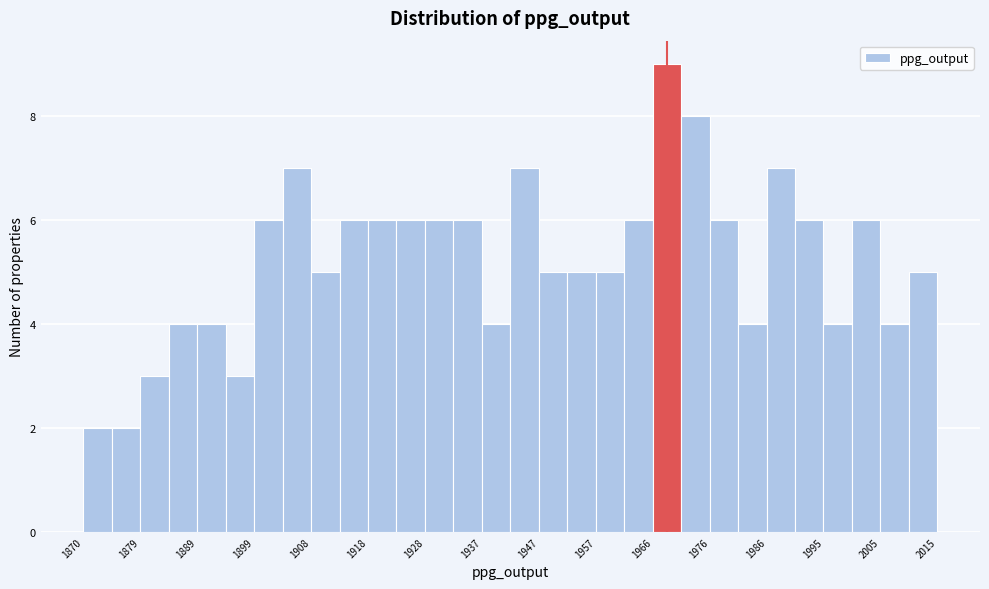

Over which range of the x-axis is the bar tallest?

1967 to 1972